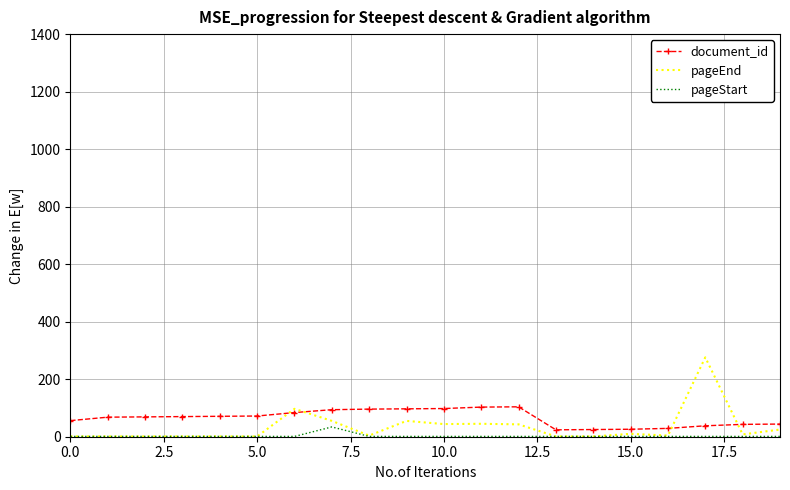

Which series has the largest range (max minus min)?

pageEnd